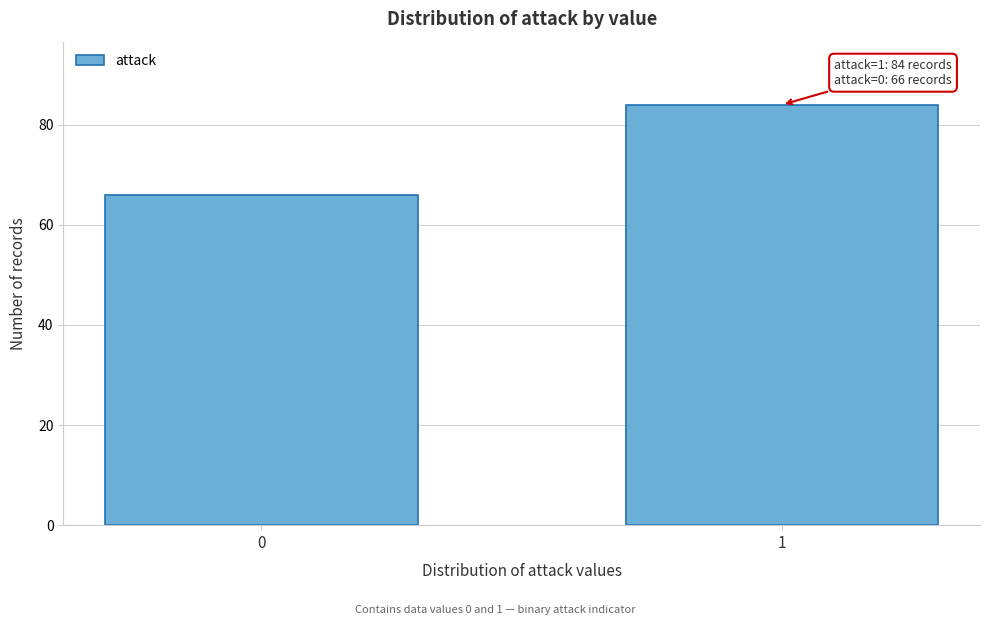

Reading left to right, transcribe all the data shown in this chart.

0=66	1=84